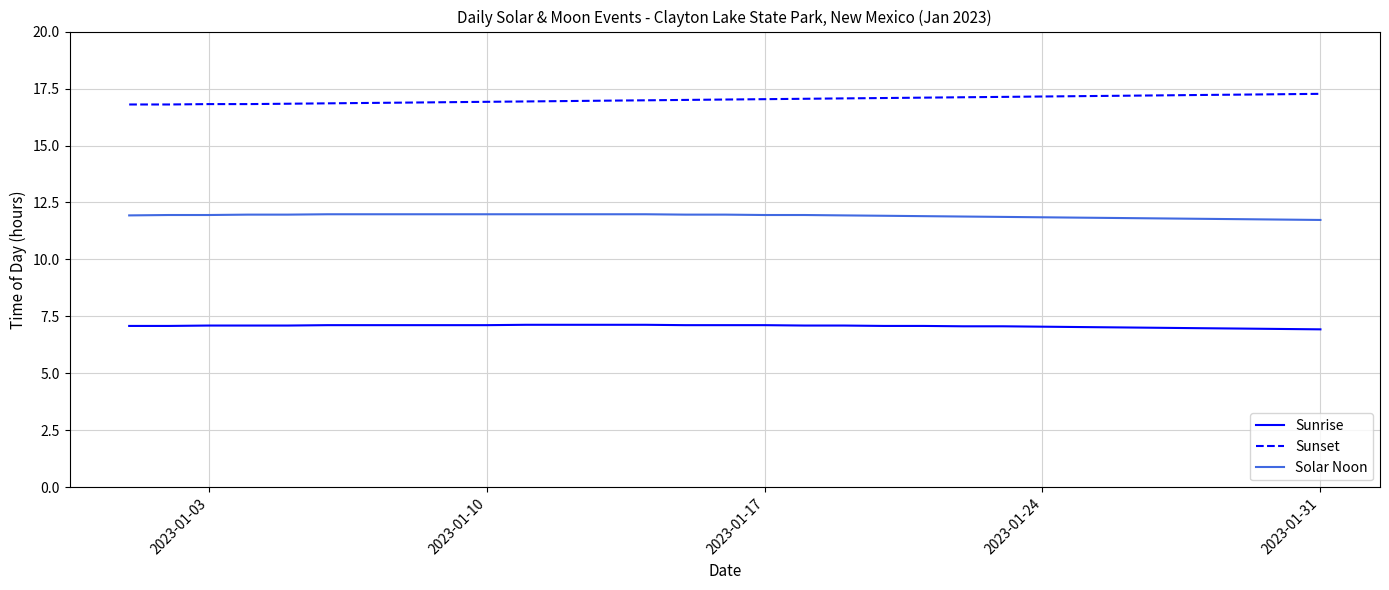

Rank the series by their average value, from lowest to highest.

Sunrise, Solar Noon, Sunset